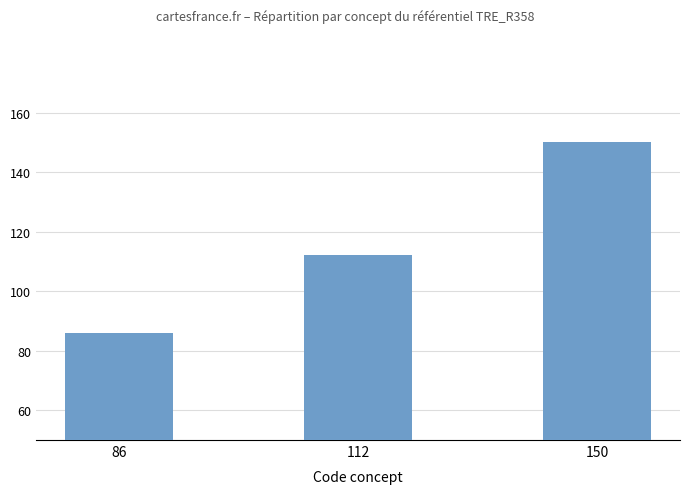

What is the difference between the values at 112 and 86?

26